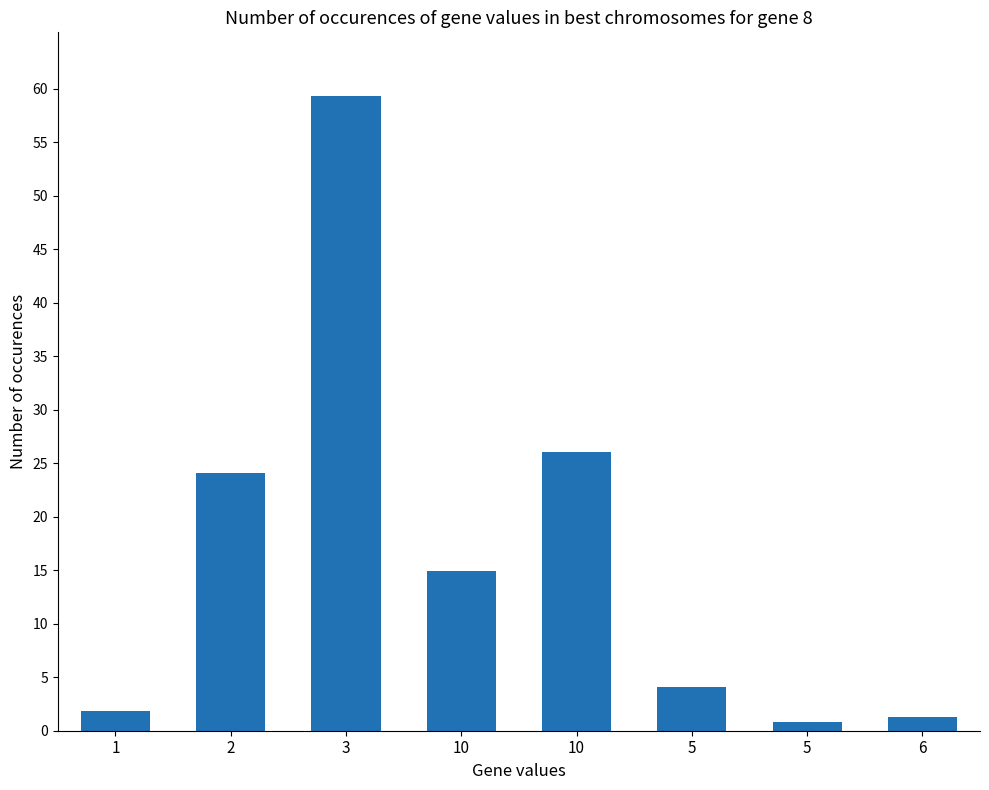

How many bars are there in total?

8